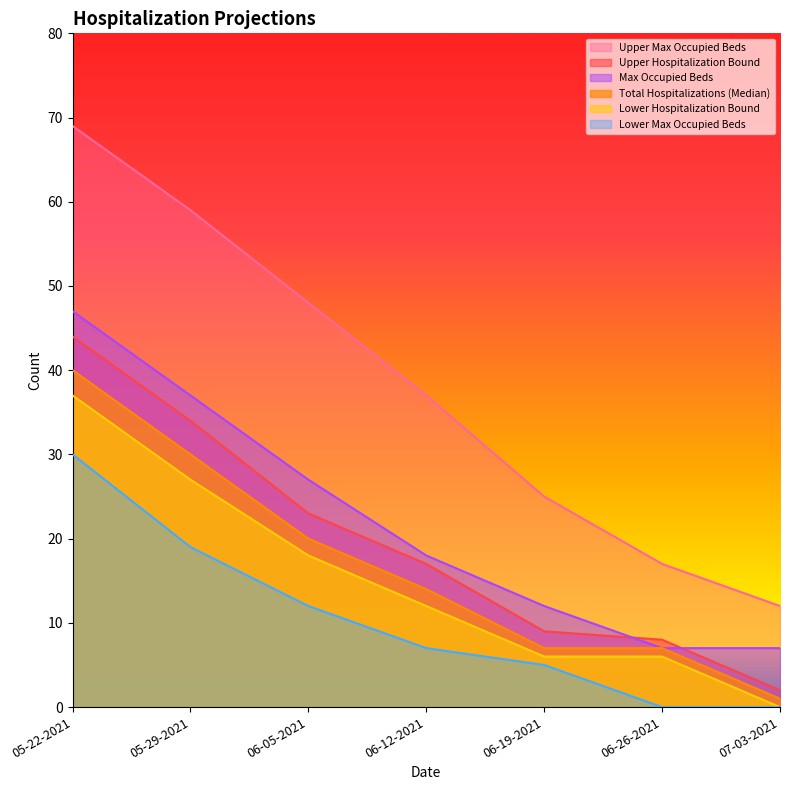

Does the chart display data point markers on the line(s)?

No